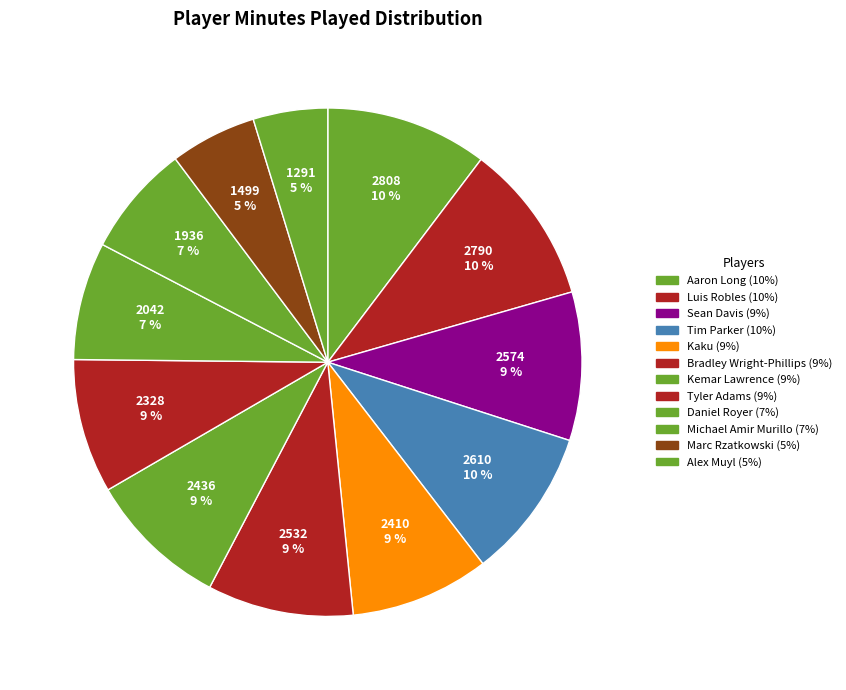

Count the number of slices in the pie.

12